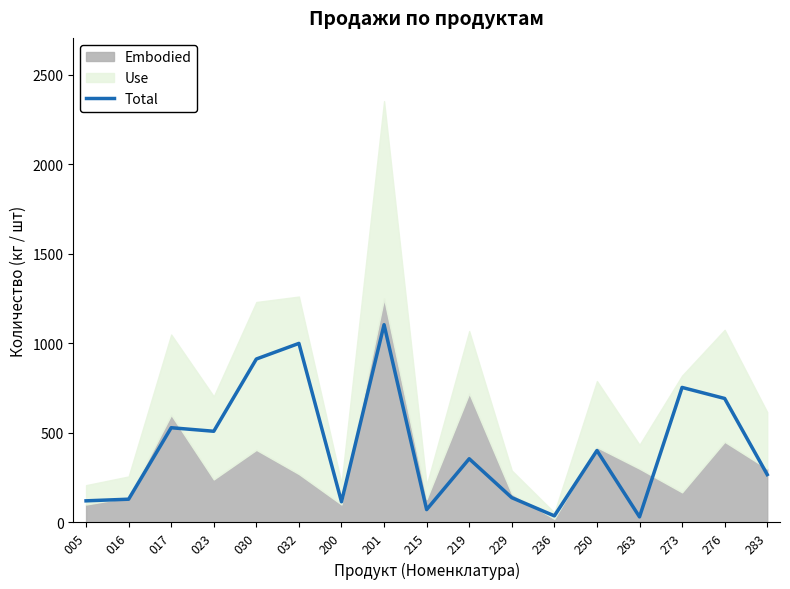

What is the average value?

421.6